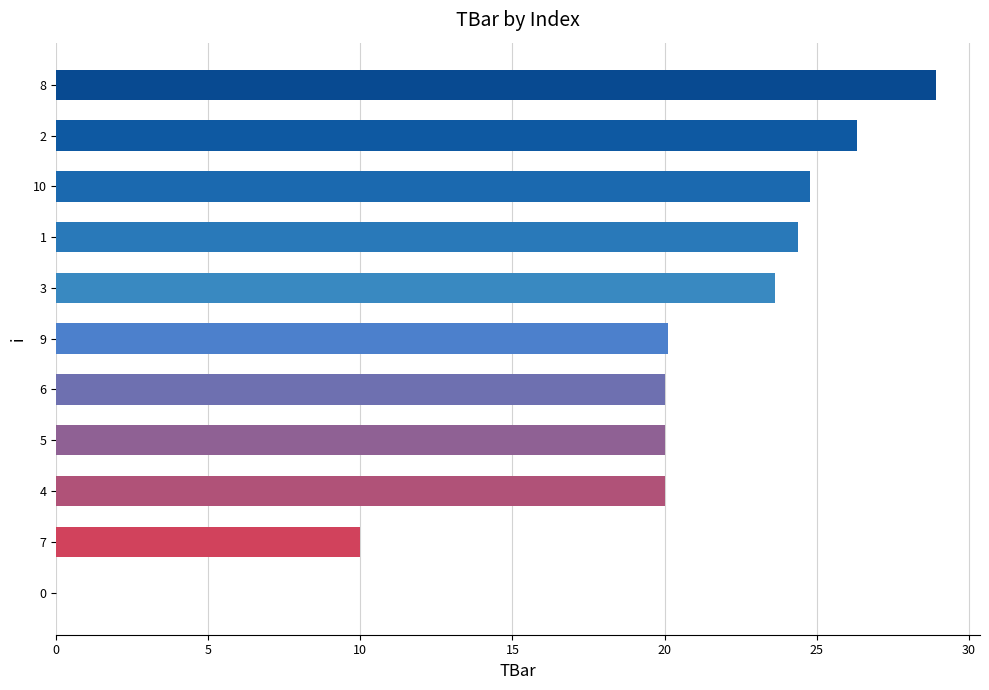

What is the change in value from 6 to 7?

-10.0